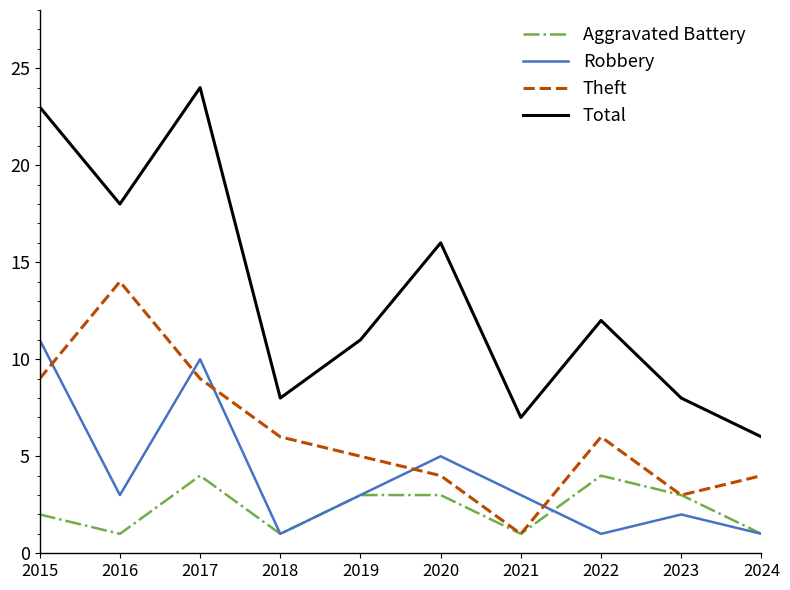

How many interior local peaks does the Theft series have?

2